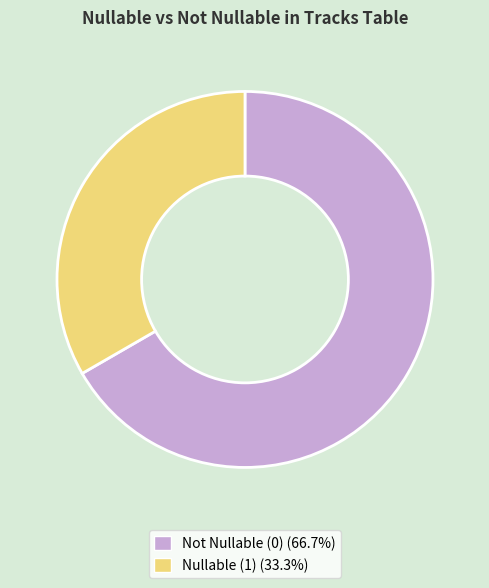

Count the number of slices in the pie.

2